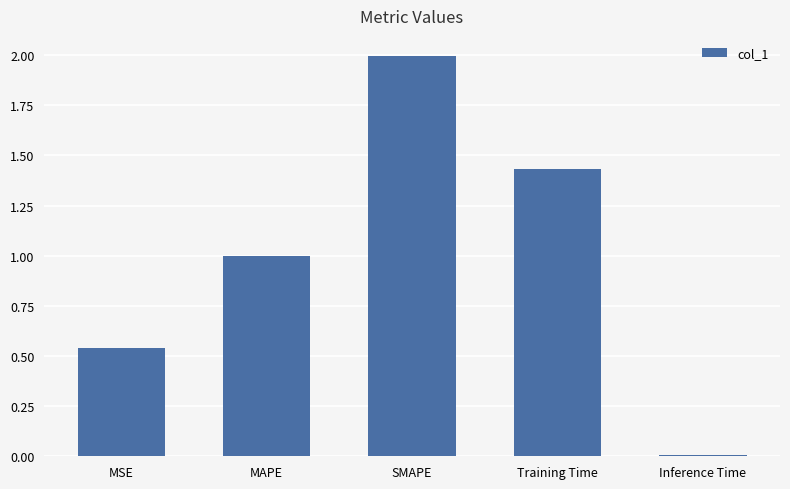

List the labels in order of value, smallest first.

Inference Time, MSE, MAPE, Training Time, SMAPE